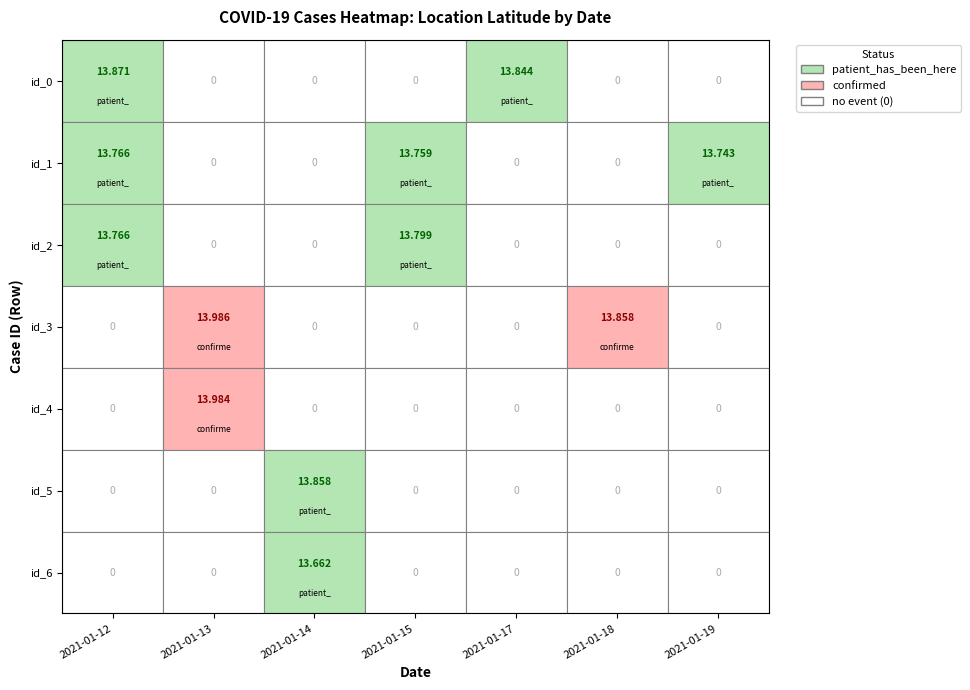

True or false: 2021-01-12 has a value of 18.5 at 0.

False